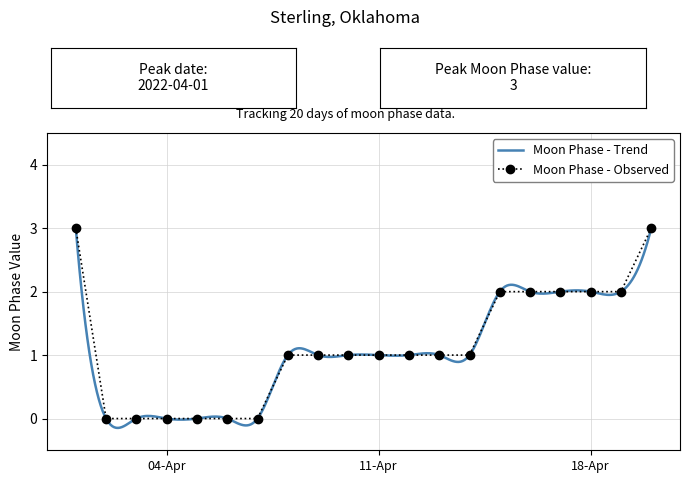

True or false: Moon Phase - Observed has a value of 1 at 11-Apr.

True